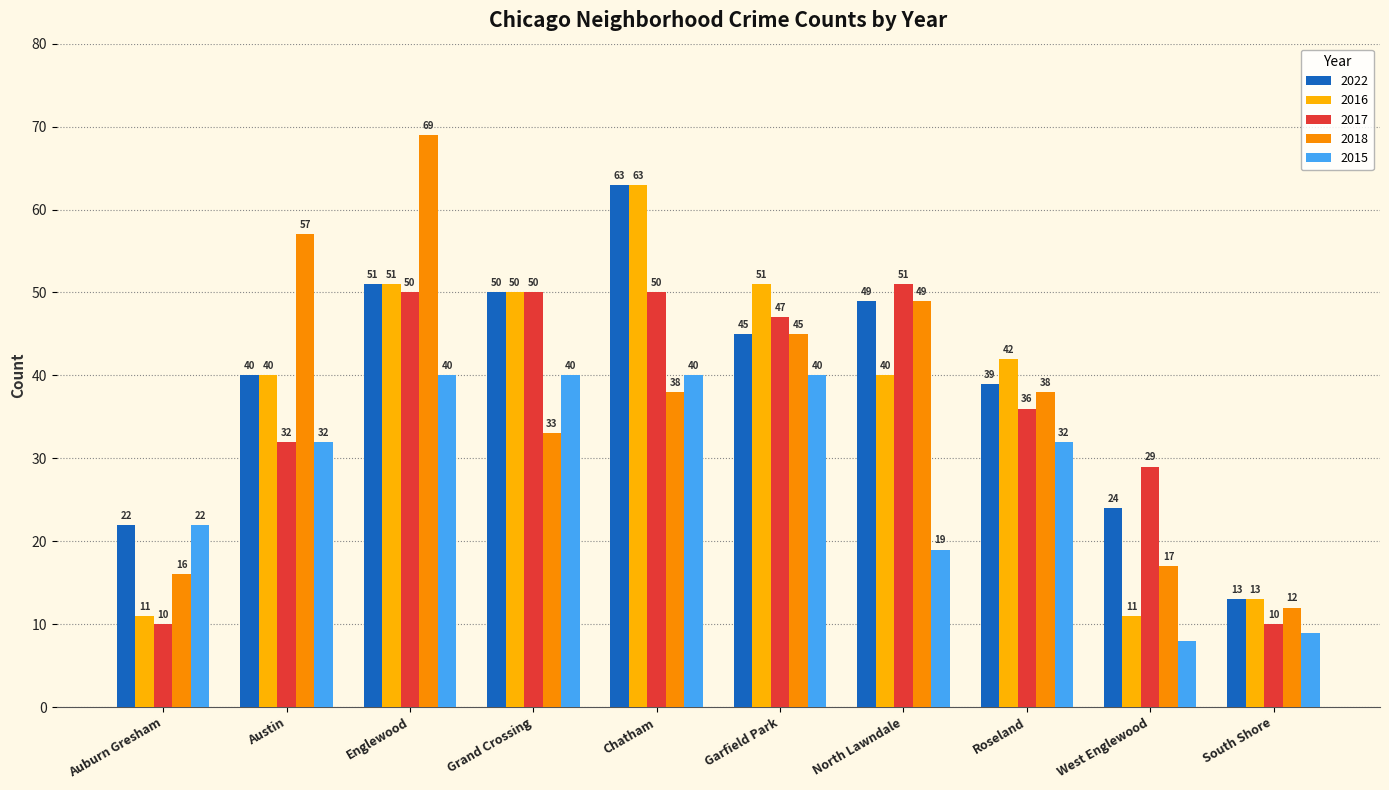

How many data points in 2015 are less than 32?

4